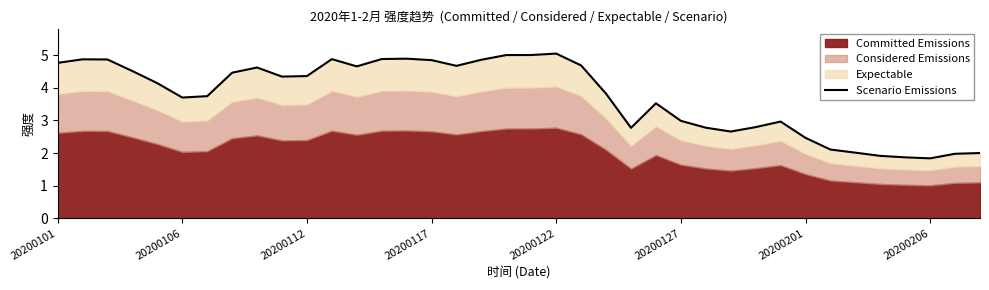

Is it true that the value at 16 is 7.2?

False